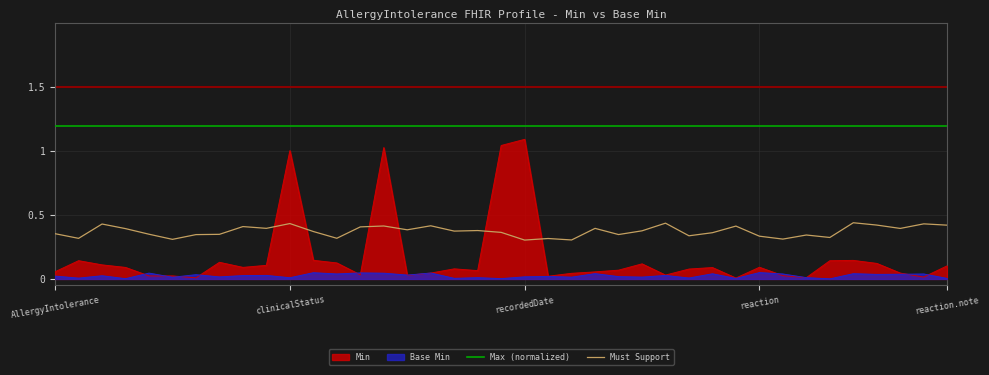

What is the difference between the maximum and minimum values?

1.1